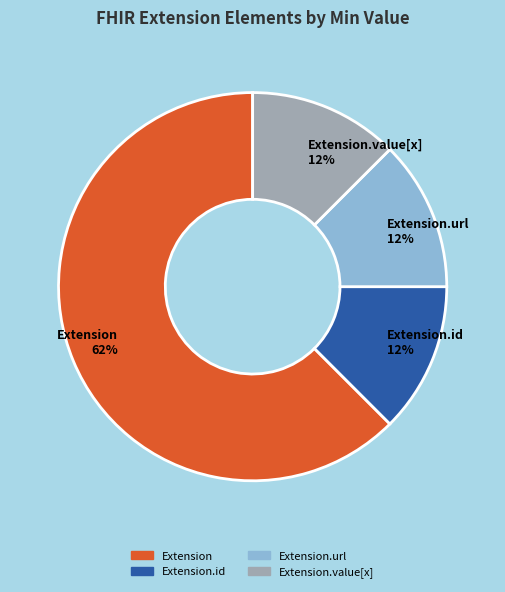

Count the number of slices in the pie.

4